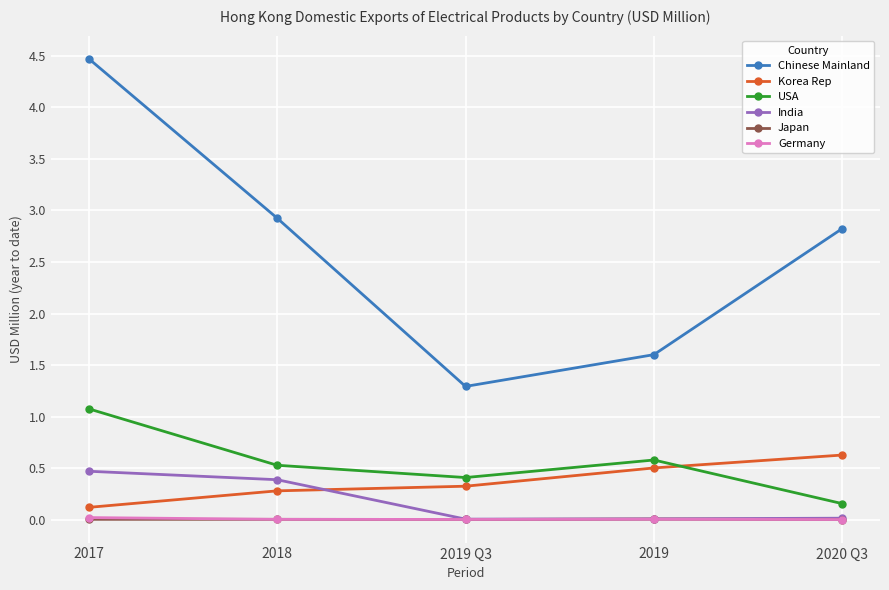

Which series has the largest total across all categories?

Chinese Mainland